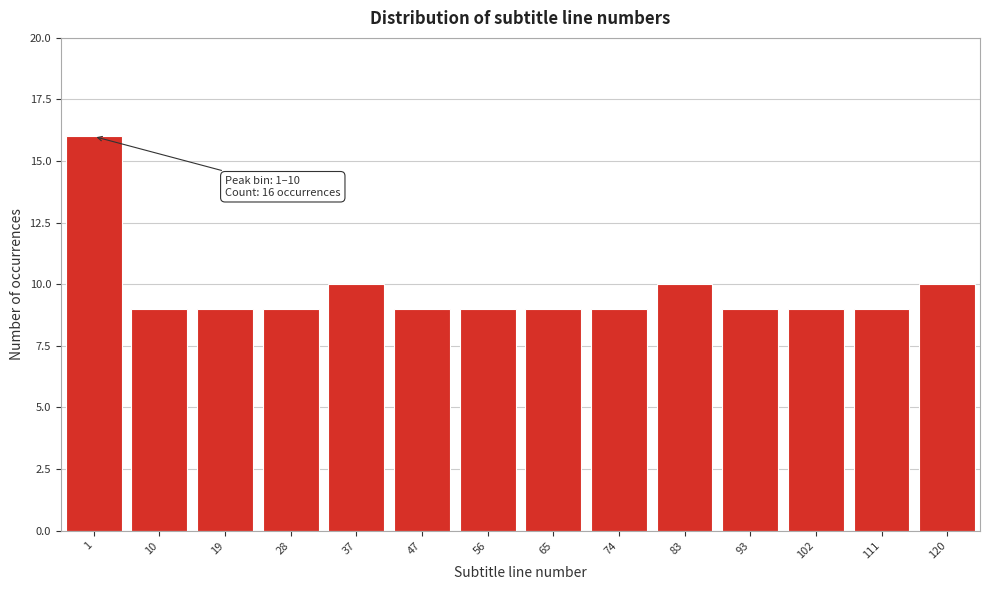

Reading left to right, transcribe all the data shown in this chart.

1=16	10=9	19=9	28=9	37=10	47=9	56=9	65=9	74=9	83=10	93=9	102=9	111=9	120=10